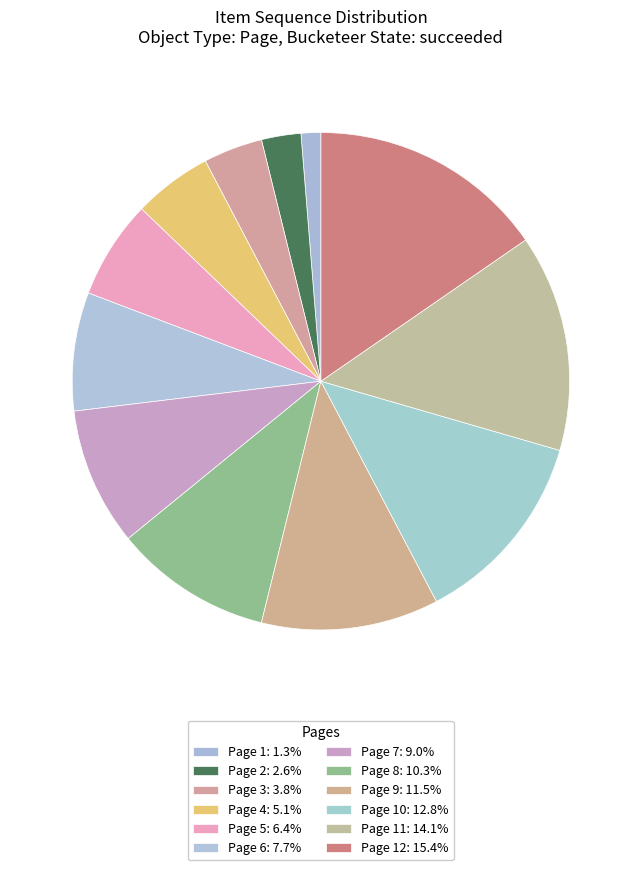

How many segments does this pie chart have?

12